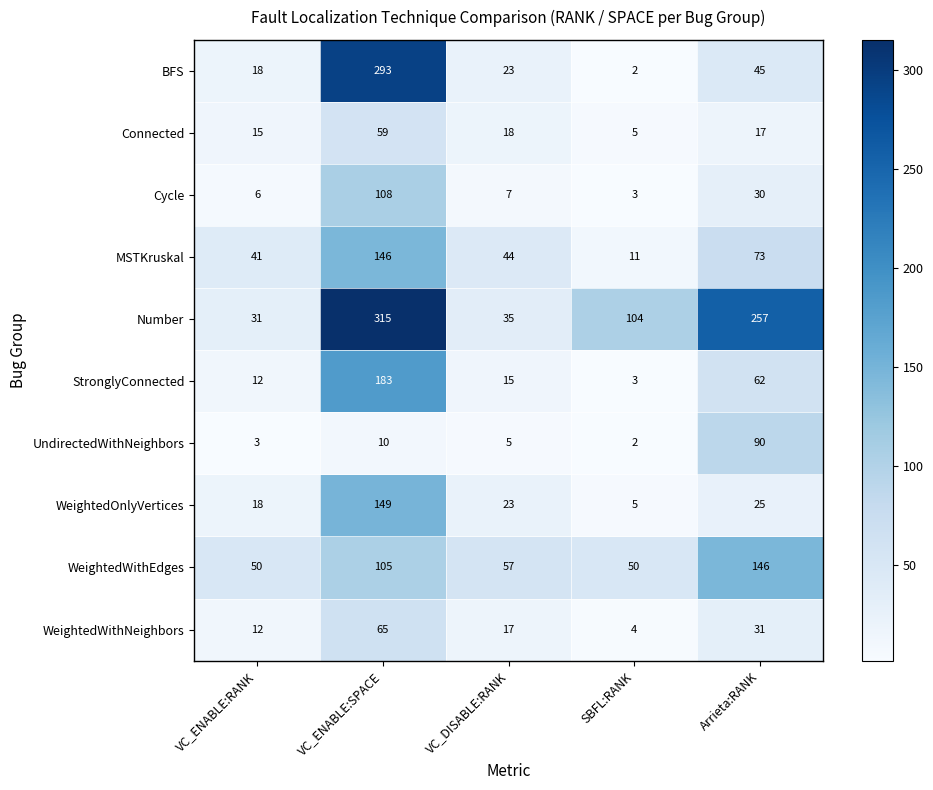

Which series has the largest total across all categories?

Number